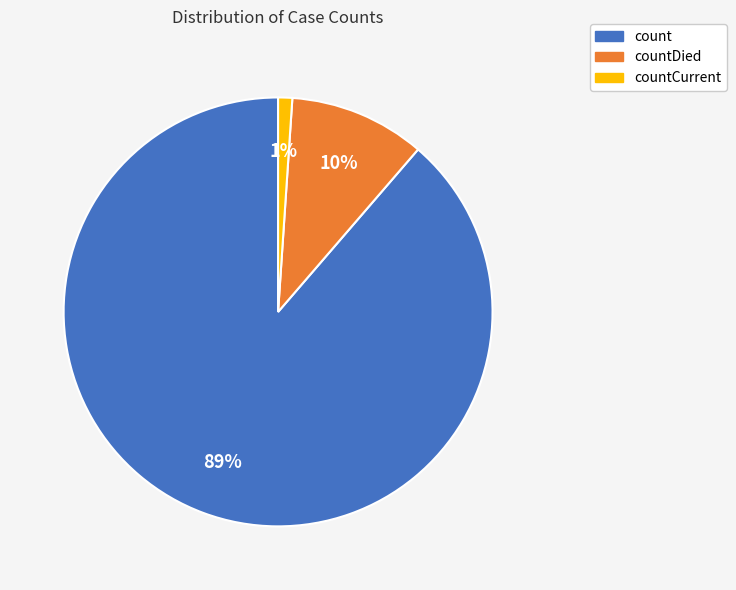

Does any single category account for the majority?

Yes